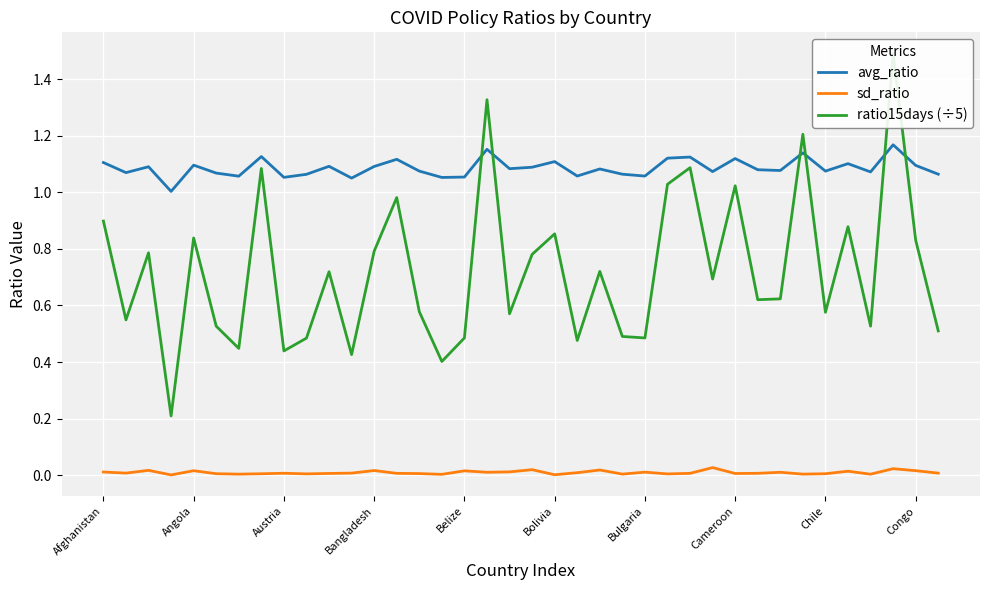

True or false: avg_ratio and sd_ratio intersect in this chart.

False